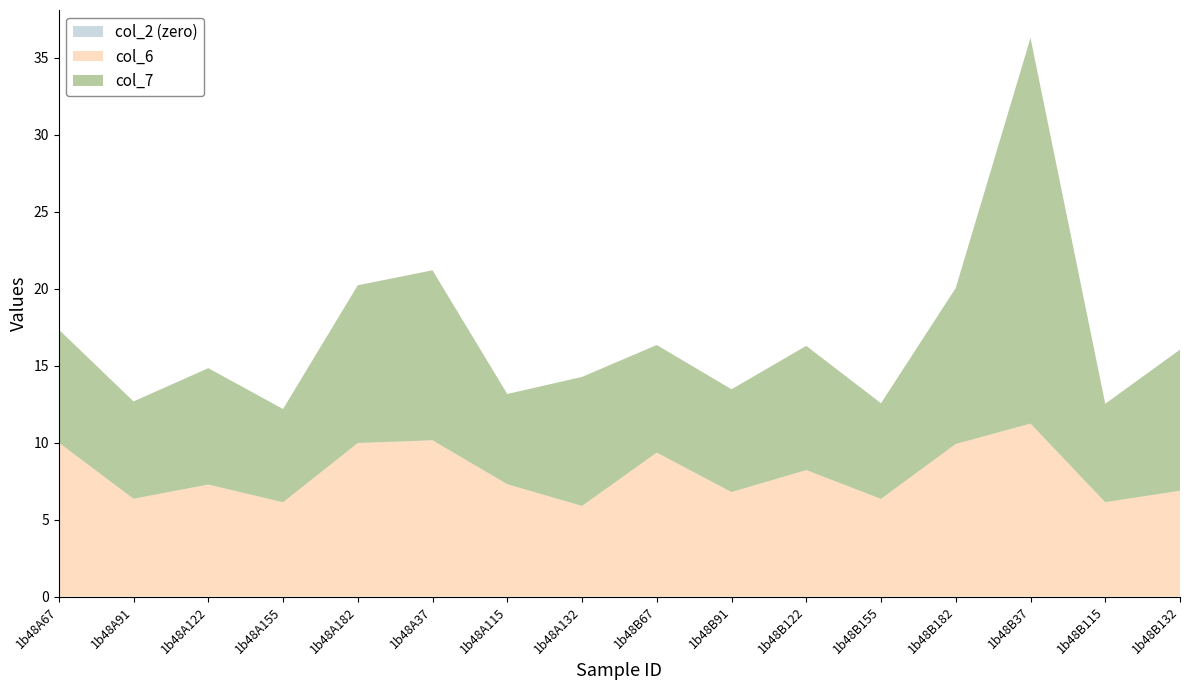

Reading left to right, list all the values displayed in this chart.

col_6: 10.0	6.4	7.3	6.1	10.0	10.2	7.3	5.9	9.4	6.8	8.2	6.3	9.9	11.2	6.1	6.9
col_7: 7.3	6.3	7.6	6.1	10.2	11.0	5.9	8.4	7.0	6.7	8.1	6.2	10.1	25.1	6.4	9.2